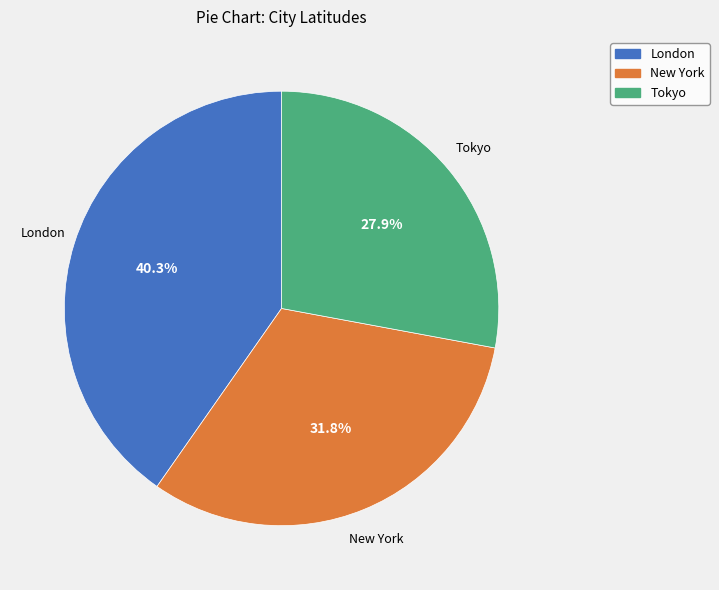

What percentage is the Tokyo slice, to the nearest percent?

28%